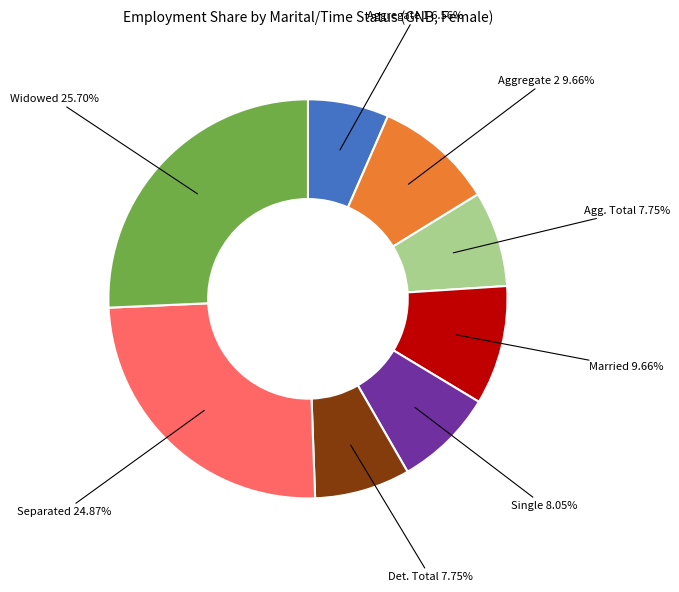

To the nearest percent, what is the difference between the largest and smallest slice percentages?

19%